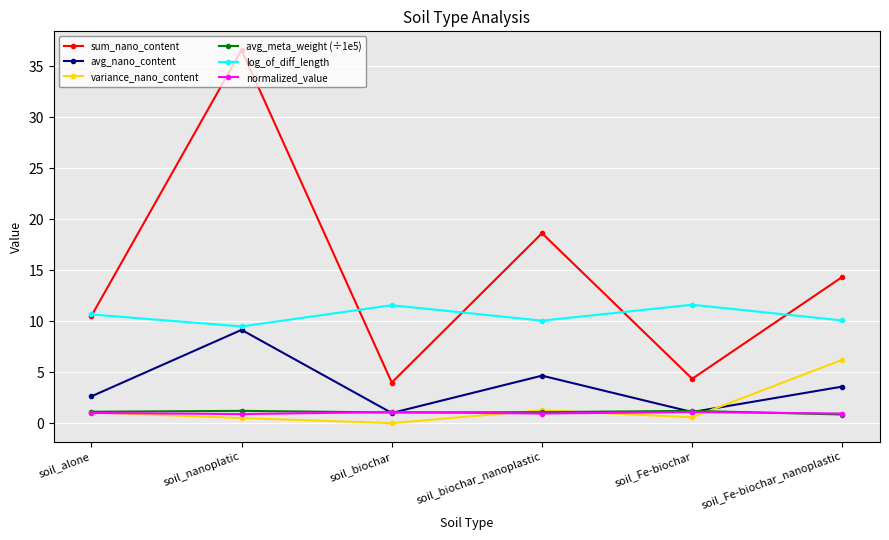

Where is the first local maximum for log_of_diff_length?

soil_biochar